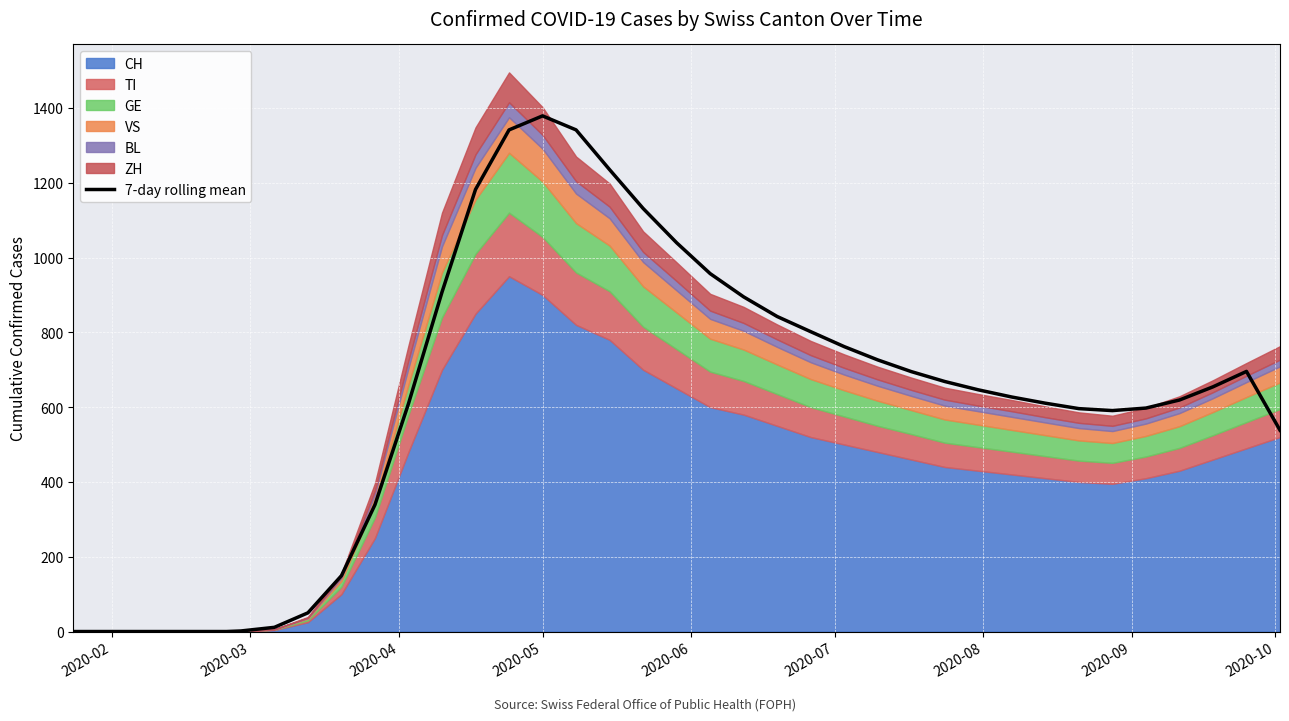

Reading left to right, what are all the values shown in this chart?

0.0	0.0	0.0	0.0	0.0	0.0	1.5	11.2	50.0	149.2	339.0	609.2	907.5	1182.0	1341.2	1378.8	1341.2	1235.0	1131.2	1039.5	957.0	894.8	842.2	801.8	761.8	726.2	695.0	668.5	646.2	627.0	610.5	596.0	590.8	597.5	619.0	654.2	695.5	538.2